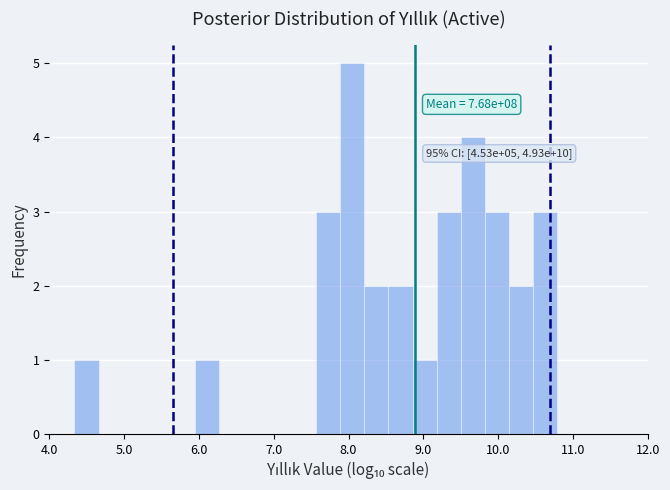

Read against the x-axis, roughly where is the centre of the tallest bar?

8.0